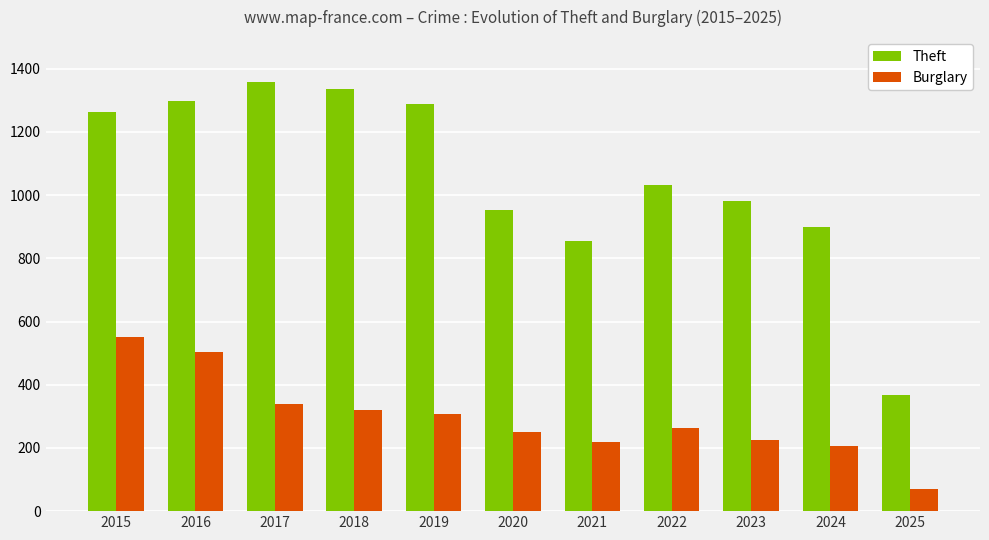

Count the number of data series in this chart.

2